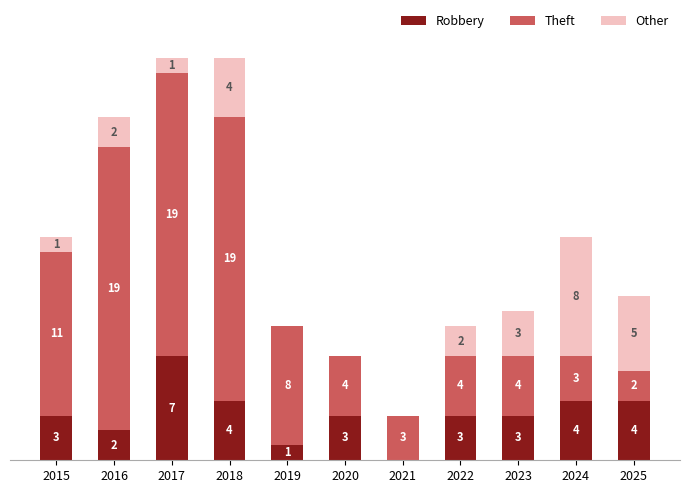

Does the chart contain stacked bars?

Yes